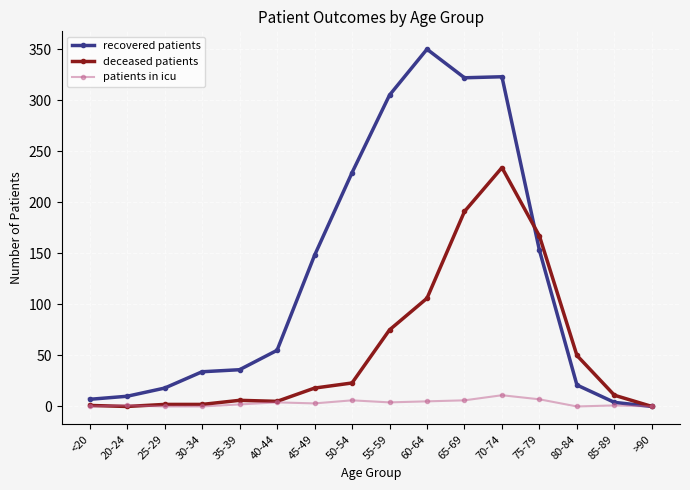

What is the label of the 5th point from the left?

35-39